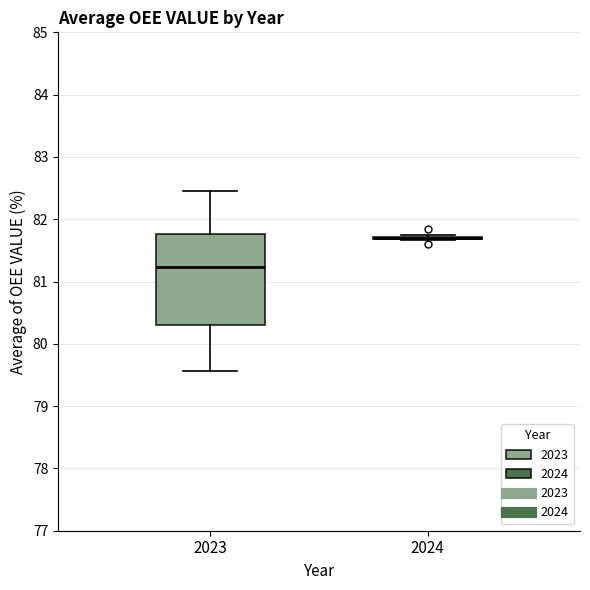

Where is the lower edge of the box at x = 2023 on the y-axis? The values are not printed on the chart, so give them approximately, as read against the axis.

80.3